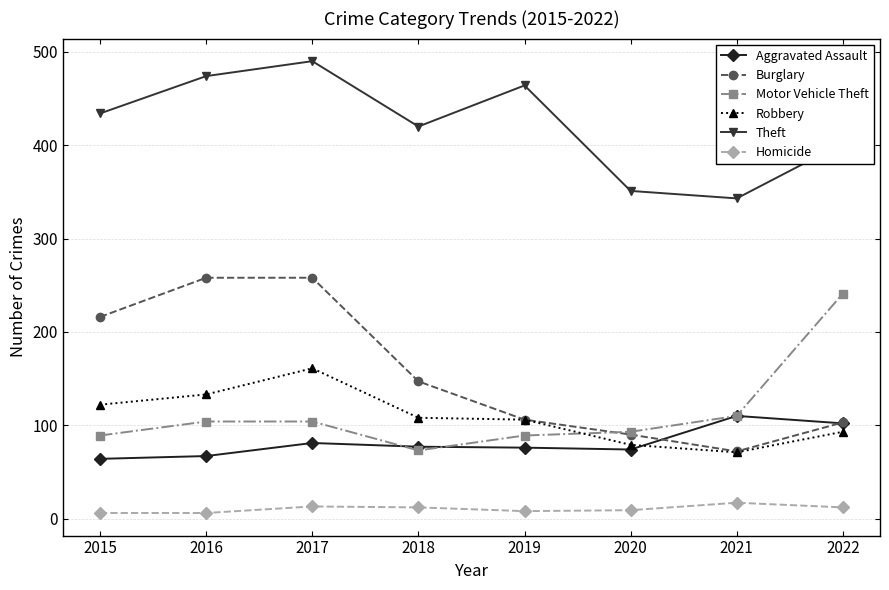

The Motor Vehicle Theft series shows 89 at 2019. True or false?

True